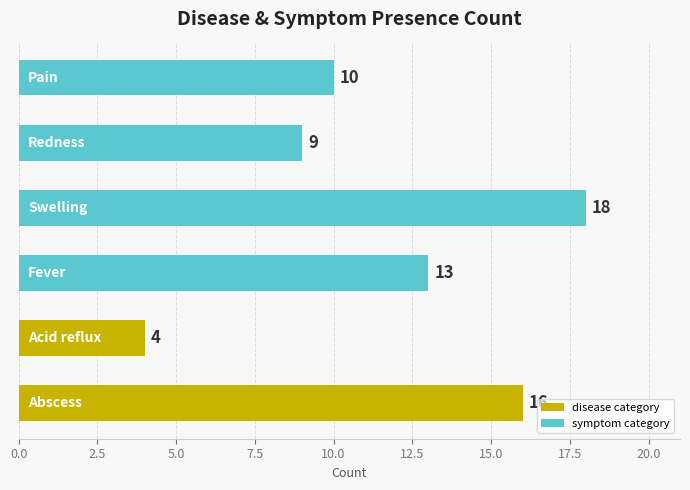

What is the smallest value displayed?

4